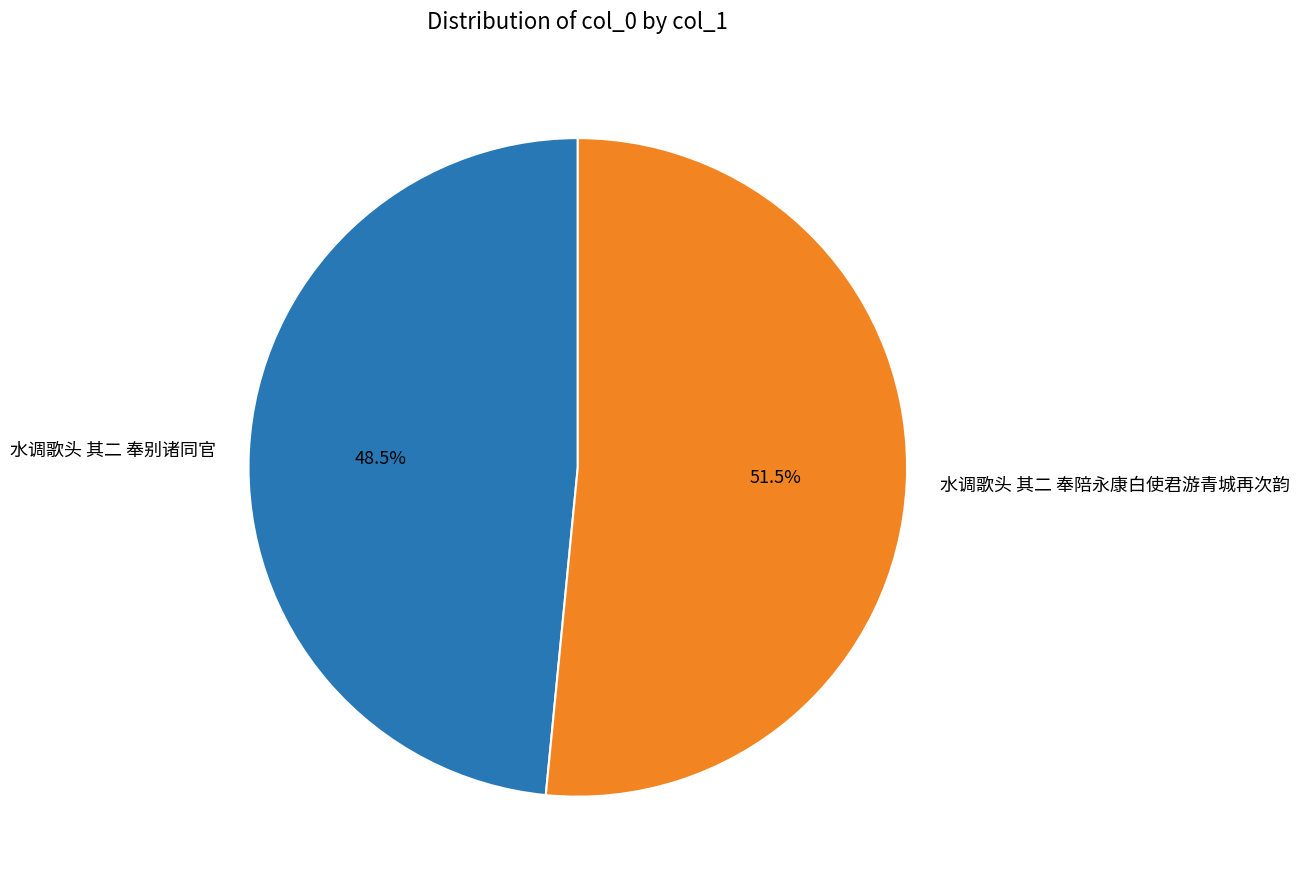

What portion of the pie excludes 水调歌头 其二 奉陪永康白使君游青城再次韵?

48.5%